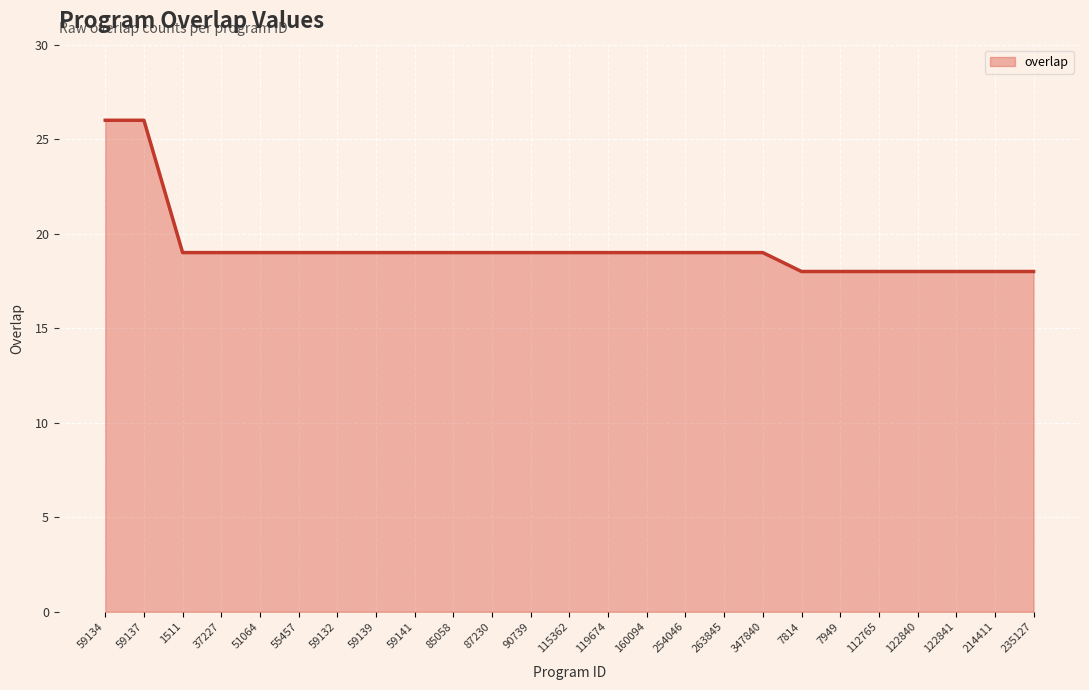

The value at 51064 is 19. True or false?

True